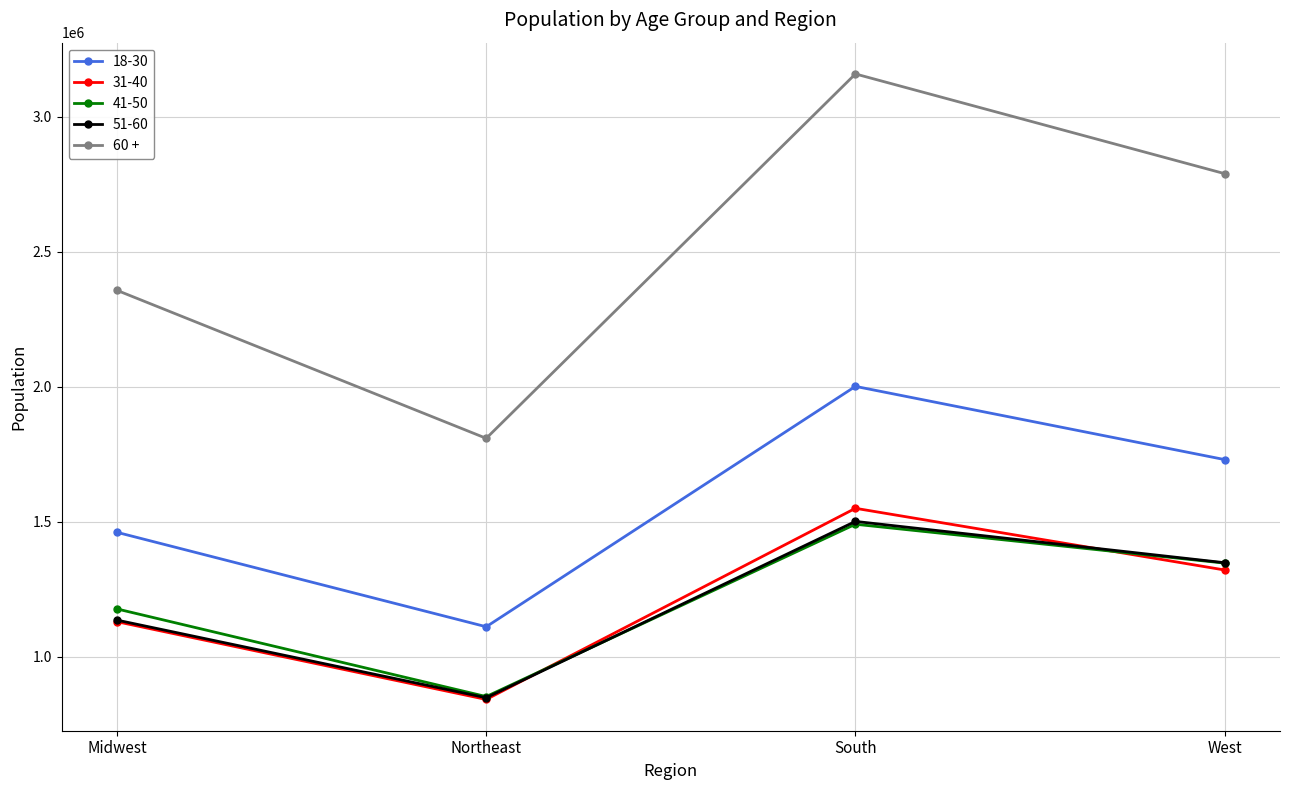

What is the smallest value displayed?

842409